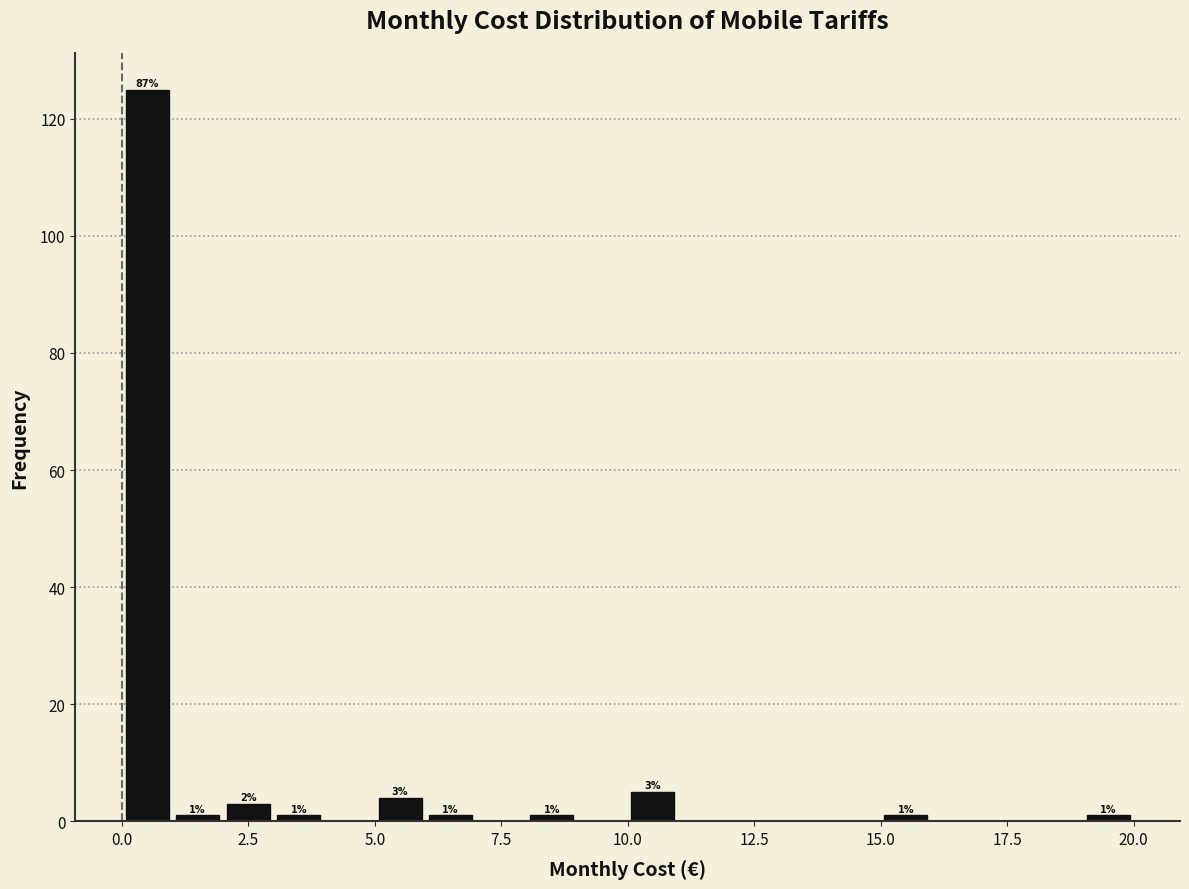

Read against the x-axis, roughly where is the centre of the tallest bar?

0.5